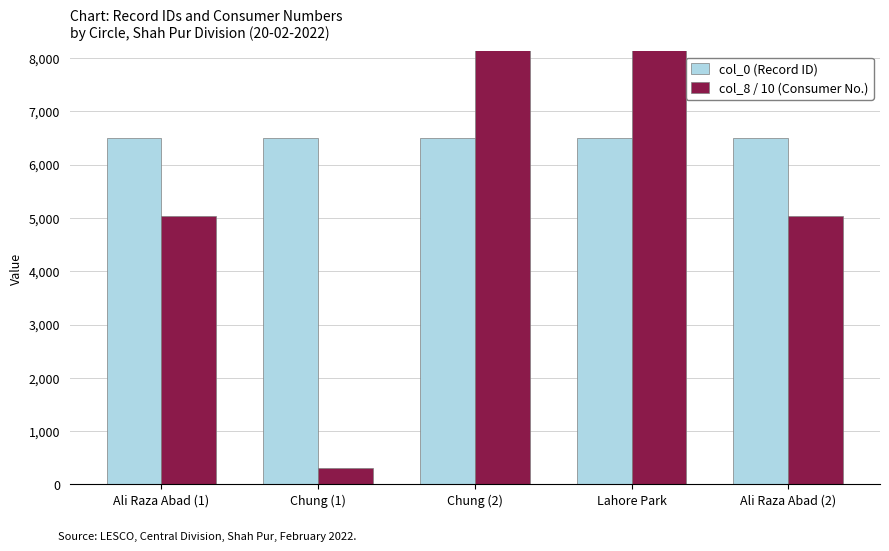

At which category does the chart reach its minimum across all series?

Chung (1)